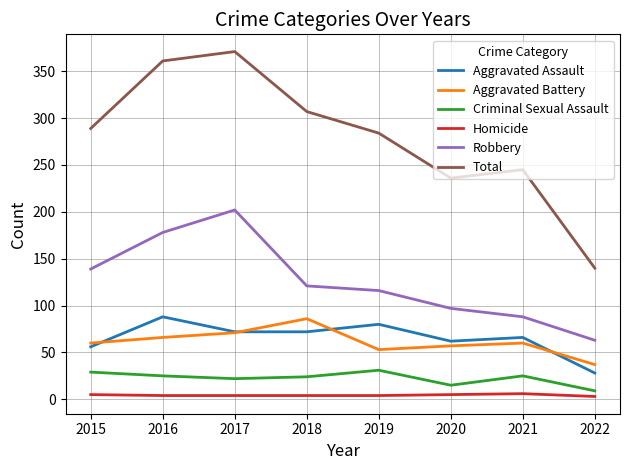

At which label is Robbery closest to 132?

2015